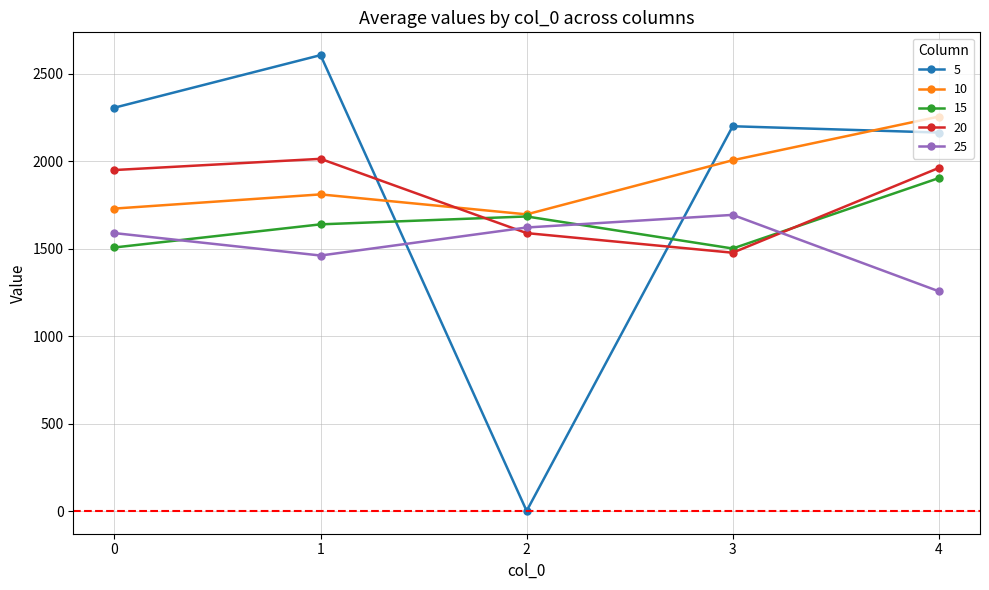

The 20 series shows 1589 at 2. True or false?

True